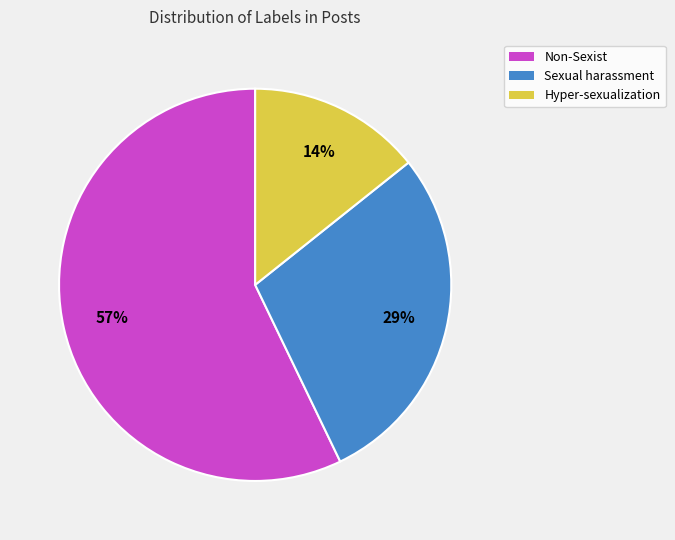

Between Non-Sexist and Hyper-sexualization, which is larger?

Non-Sexist